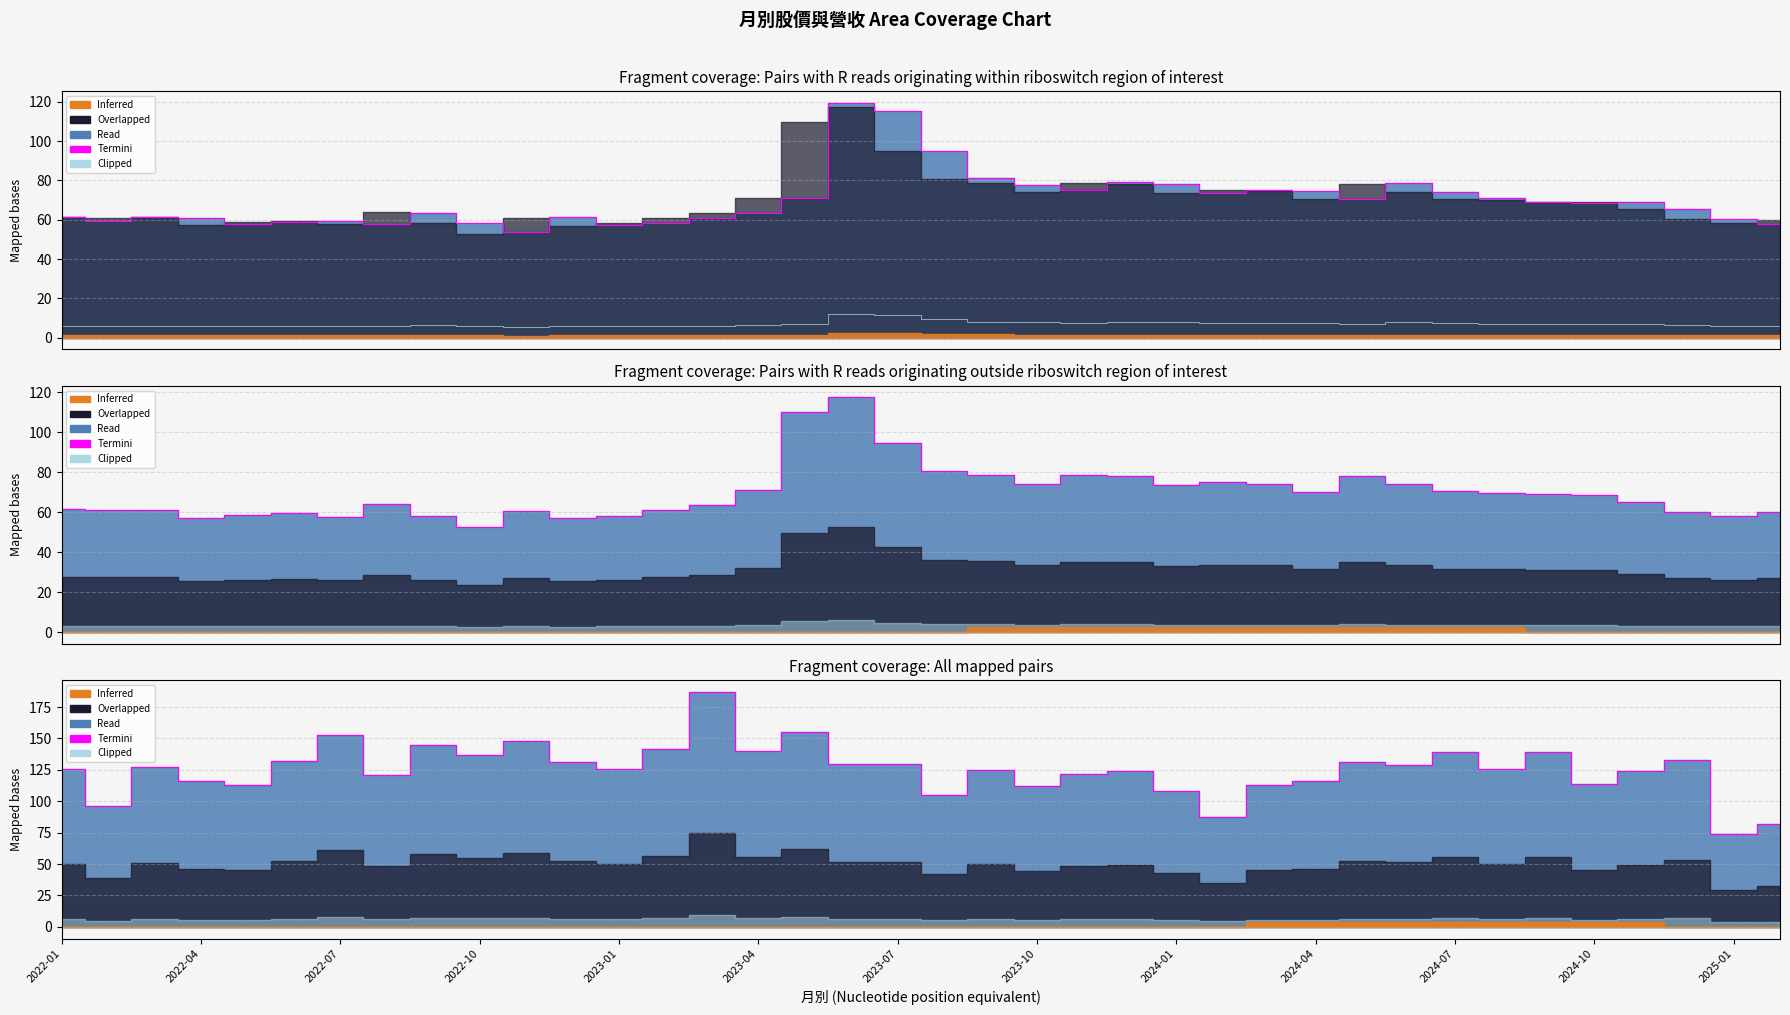

True or false: Termini and Clipped cross at least once.

False